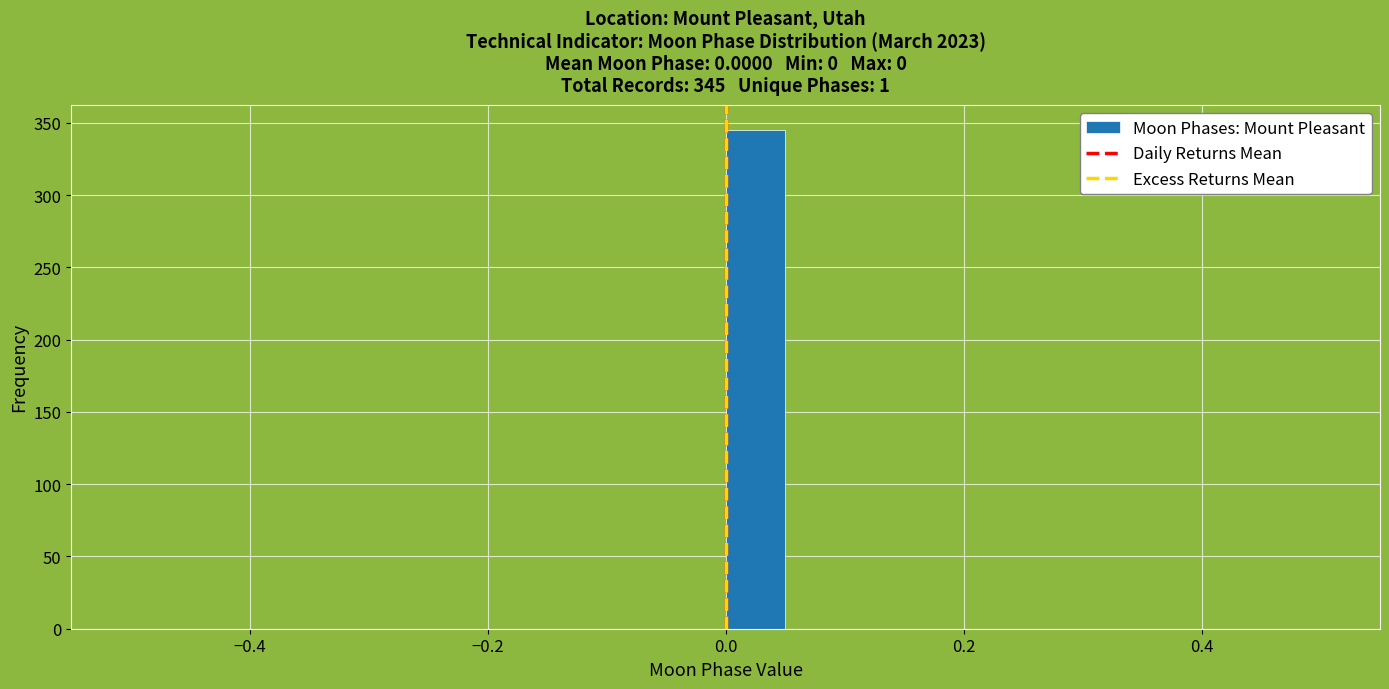

Around what value on the x-axis is the tallest bar? Give the approximate position of its centre, as read against the axis.

0.02